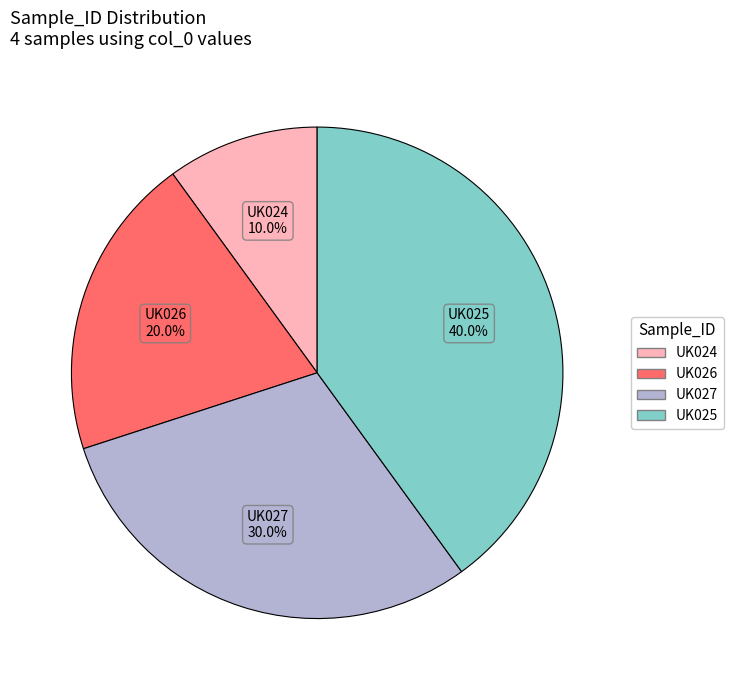

How much of the chart is everything except UK024?

90.0%